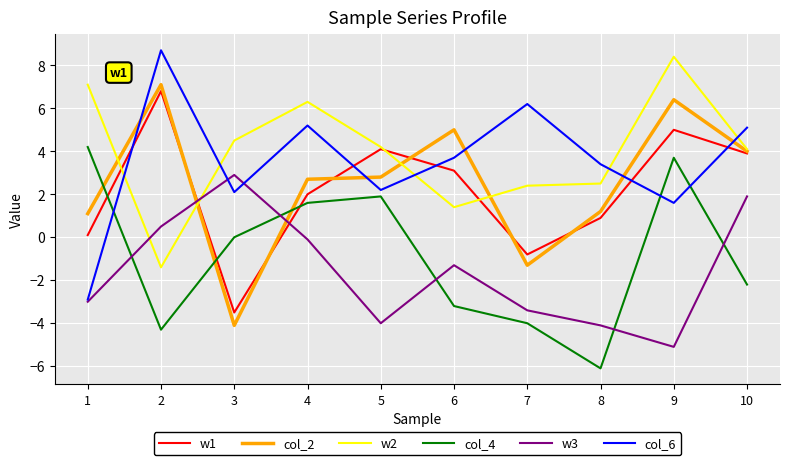

Which series has the widest spread of values?

col_6